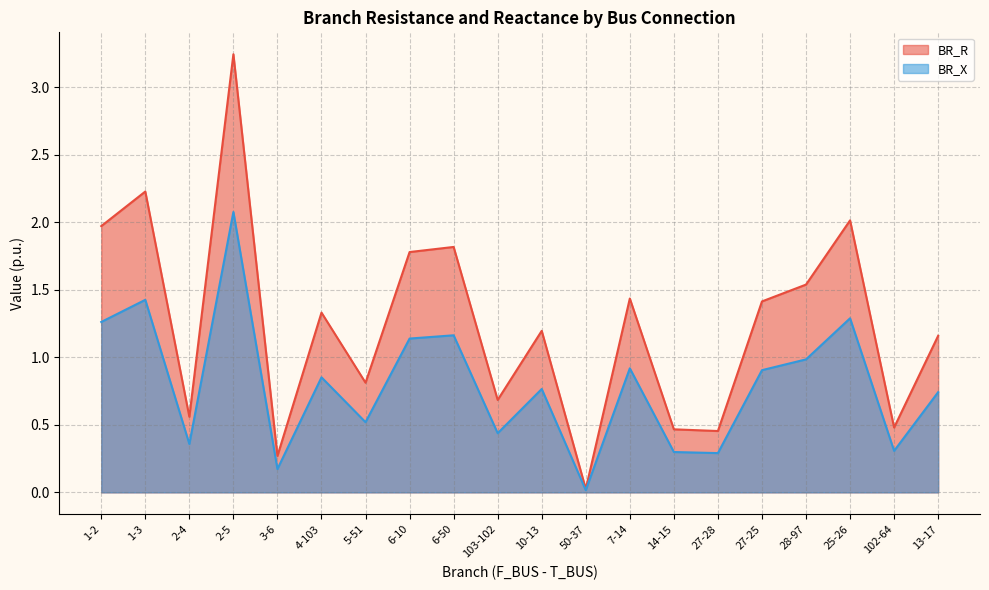

Which has a higher value, 7-14 or 2-5?

2-5